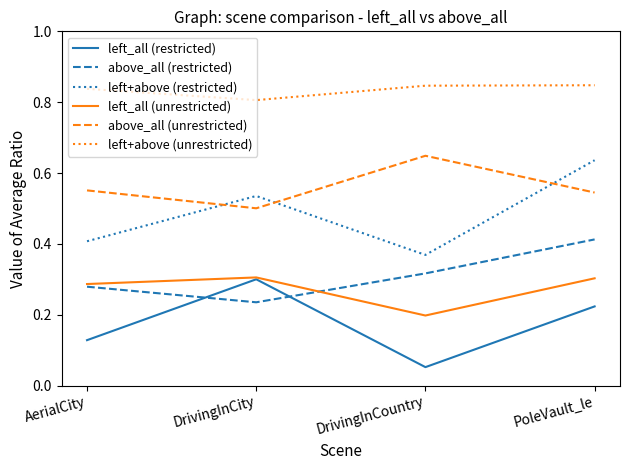

Is the value of left+above (unrestricted) at PoleVault_le greater than the value of left_all (unrestricted) at DrivingInCountry?

Yes